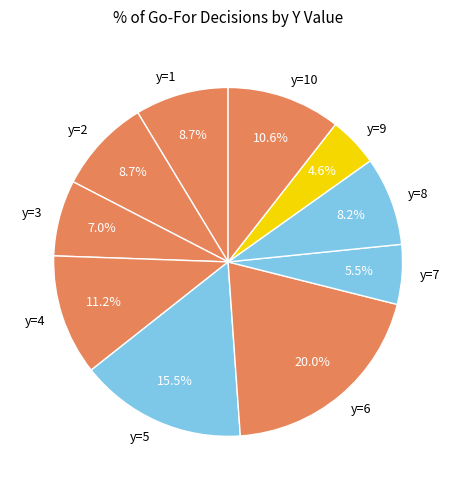

Do y=5 and y=9 together represent more than half of the pie?

No